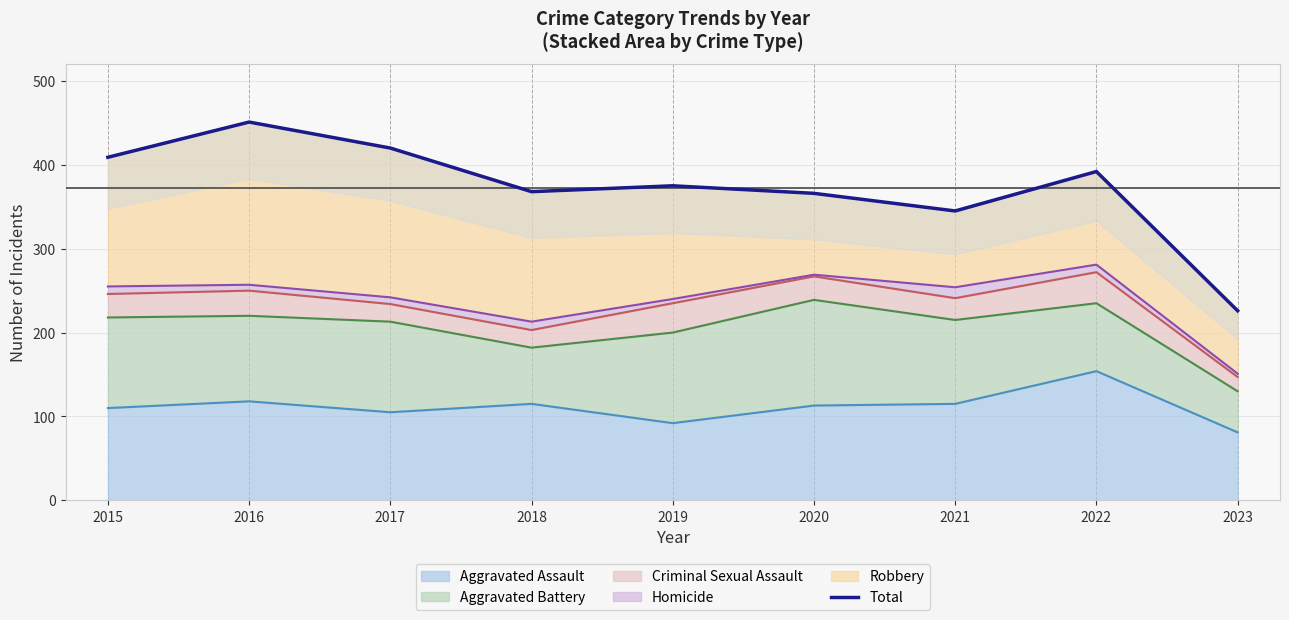

Approximately how many times larger is the value at 2015 compared to 2016?

0.9